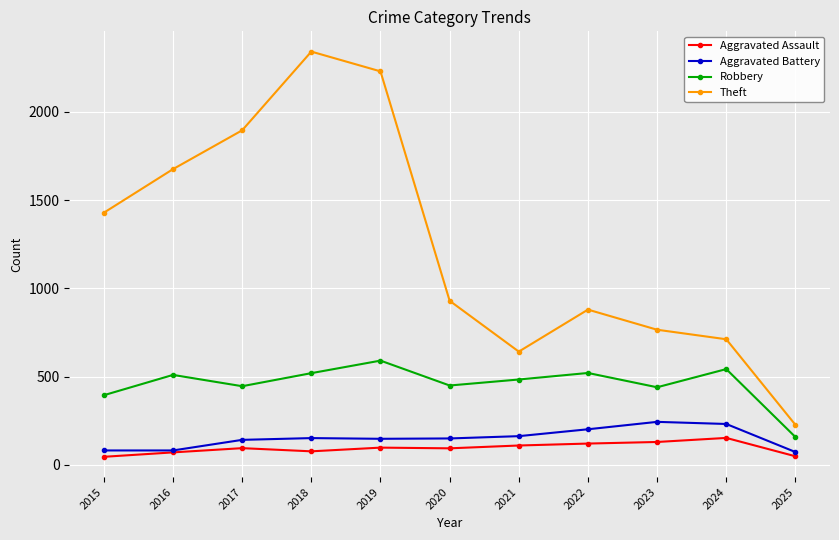

What is the sum of the Robbery values at 2015 and 2017?

841